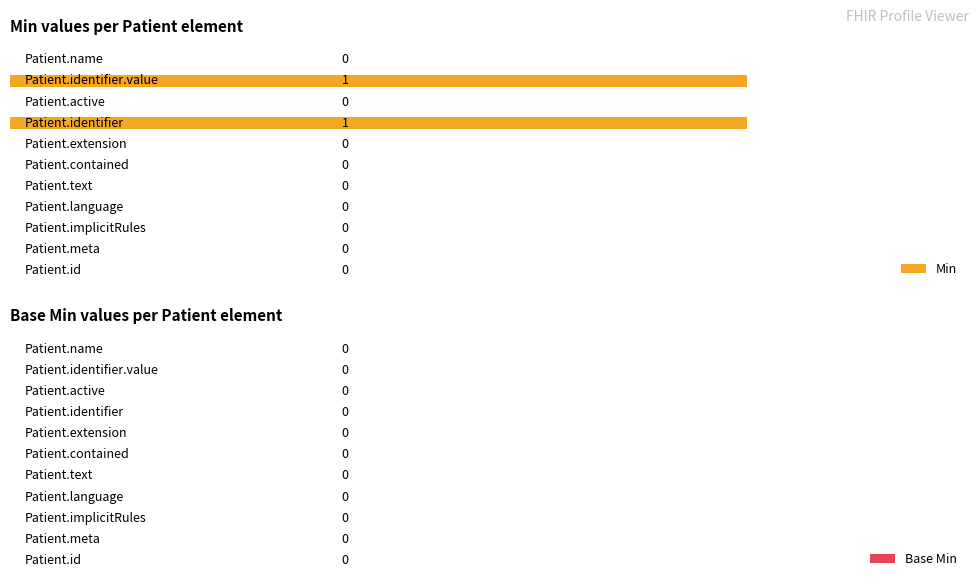

How many values are between 0 and 1?

11